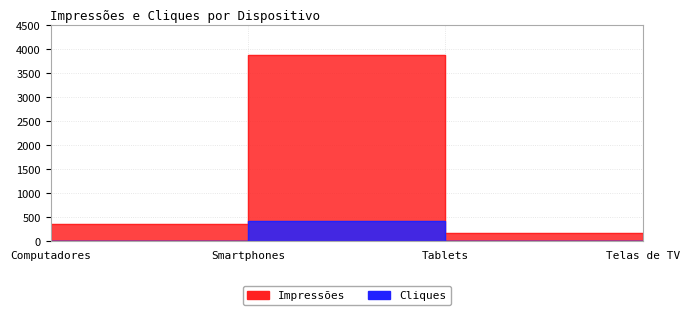

The Cliques series shows 9 at Computadores. True or false?

False